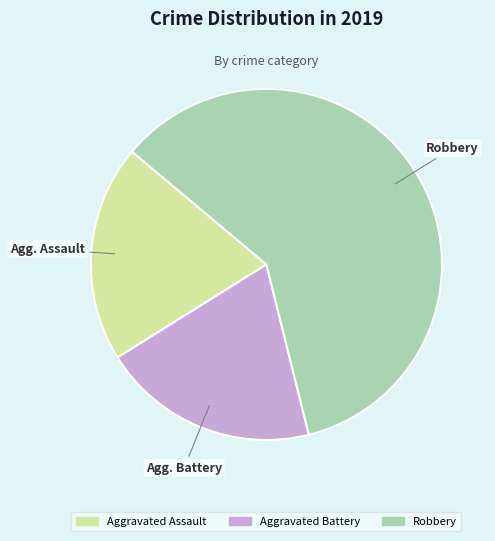

Which slice is the largest?

Robbery